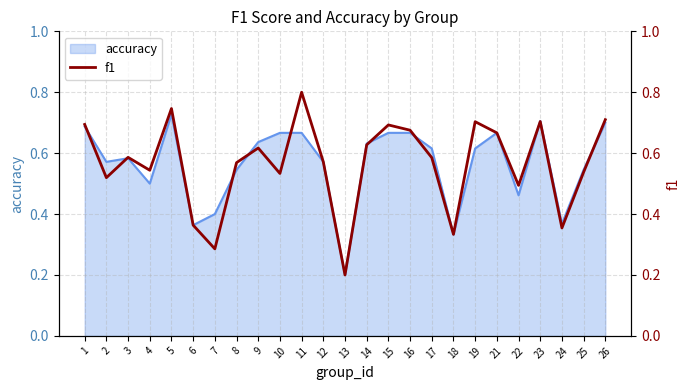

Where is accuracy nearest to the value 0?

13